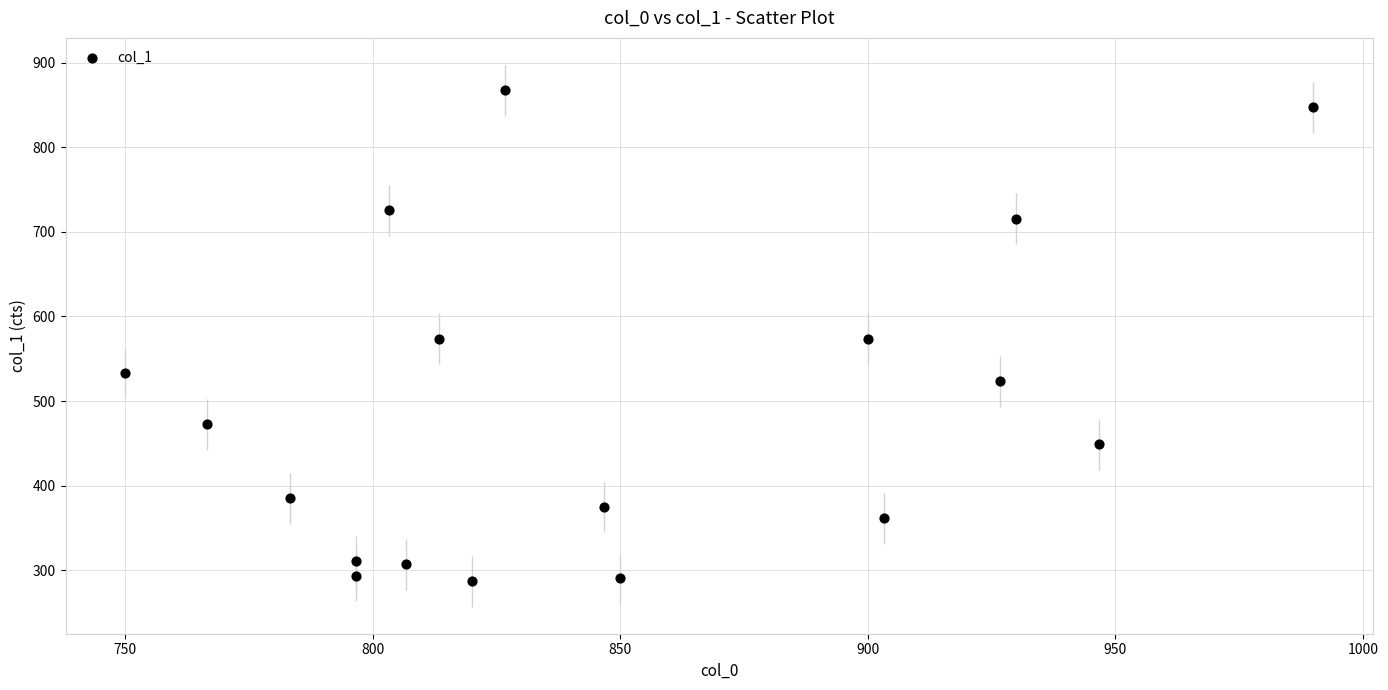

What is the range of X values (max minus min)?

240.0